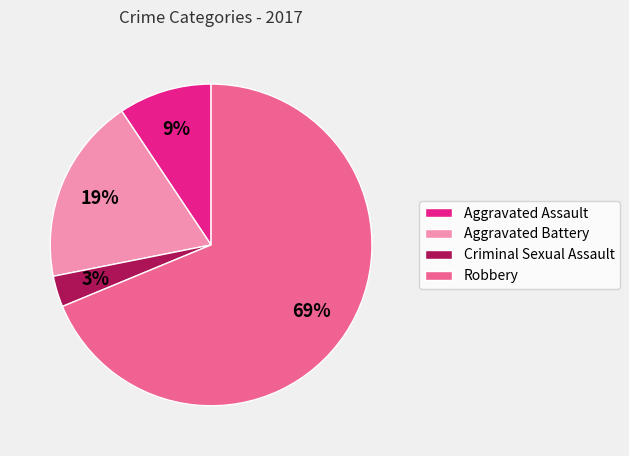

Which category accounts for the majority?

Robbery